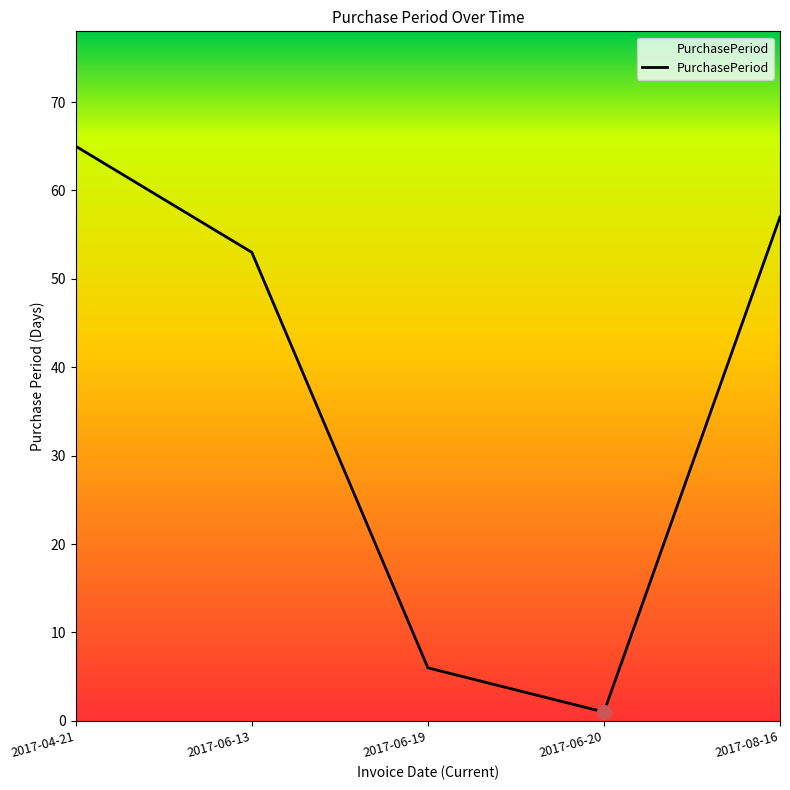

Is this an area chart (filled region under the line)?

No